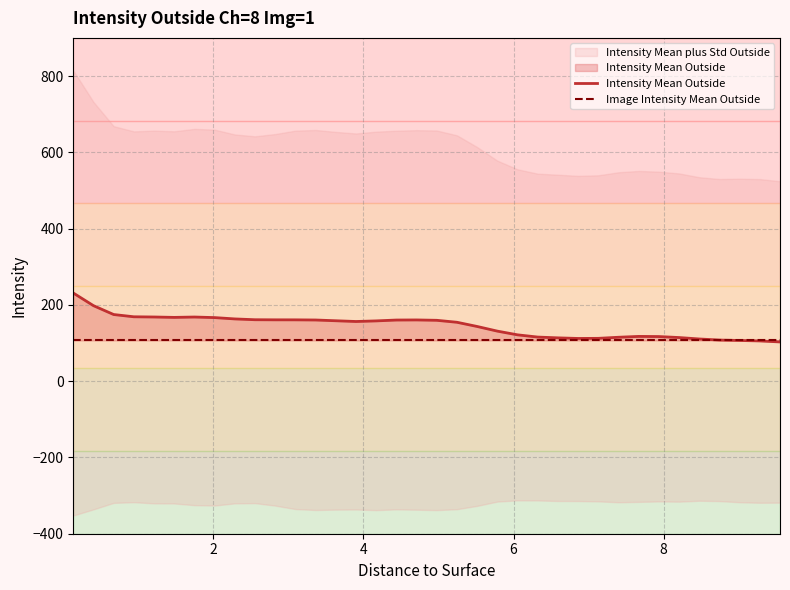

The value of Image Intensity Mean Outside at 34 is 147.1. True or false?

False